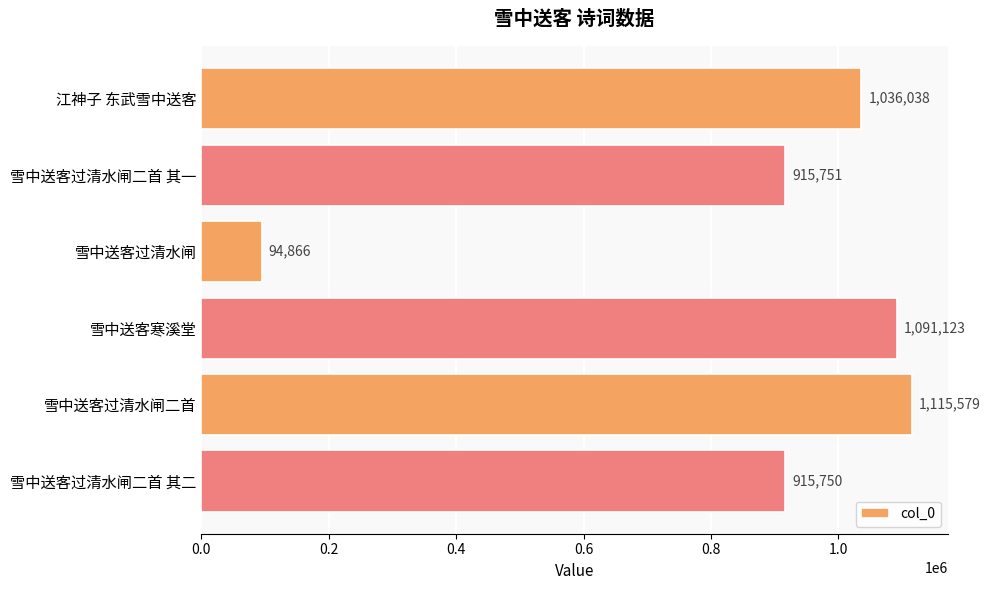

What is the sum of the values at 雪中送客过清水闸二首 and 雪中送客过清水闸二首 其二?

2031329